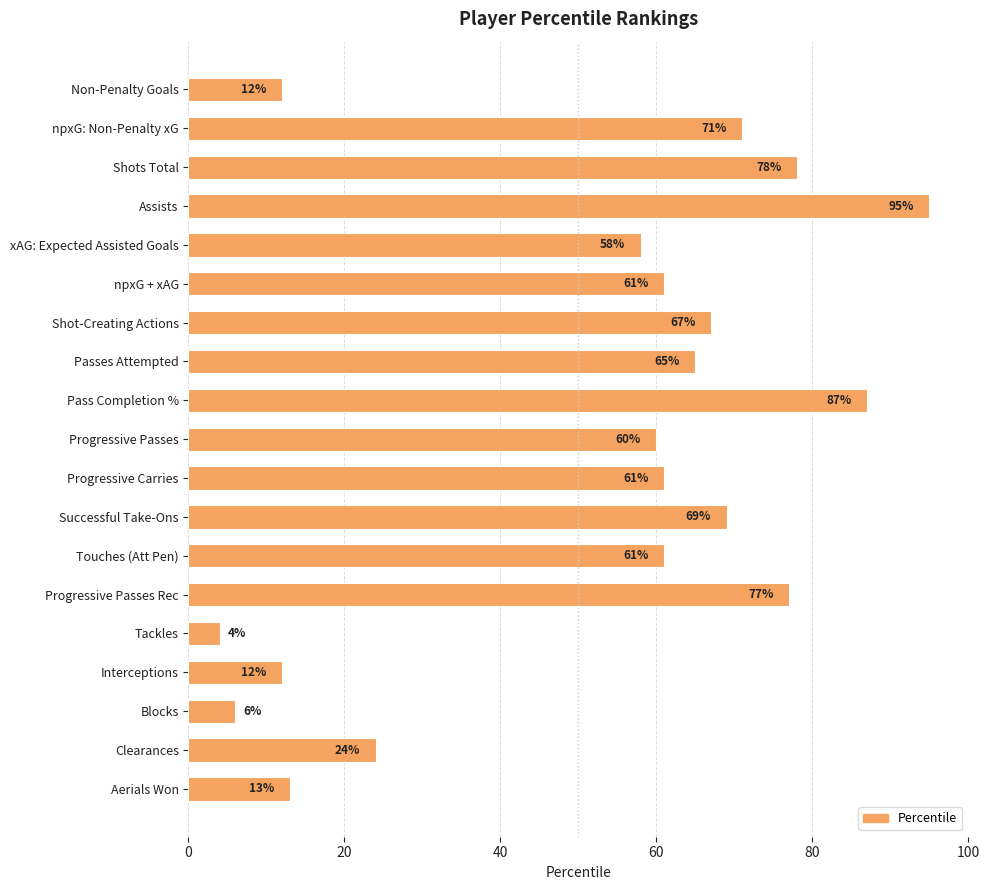

Reading top to bottom, transcribe all the data shown in this chart.

12	71	78	95	58	61	67	65	87	60	61	69	61	77	4	12	6	24	13